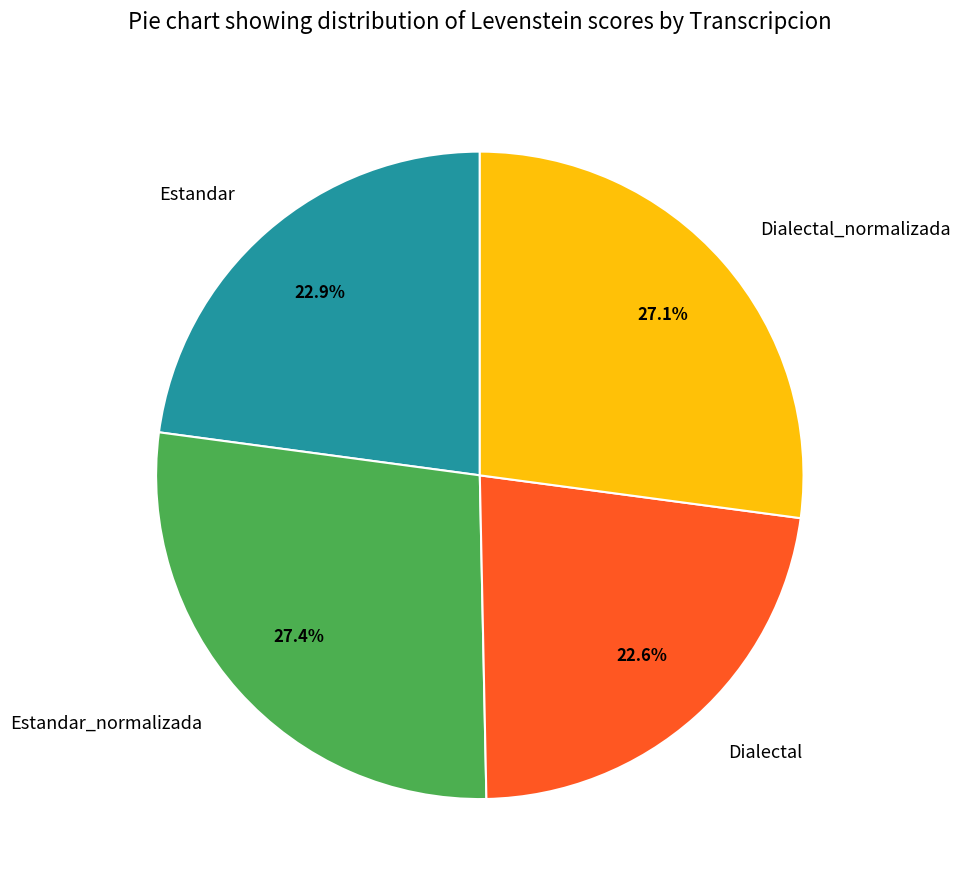

Is it true that Estandar is 23% of the pie?

True